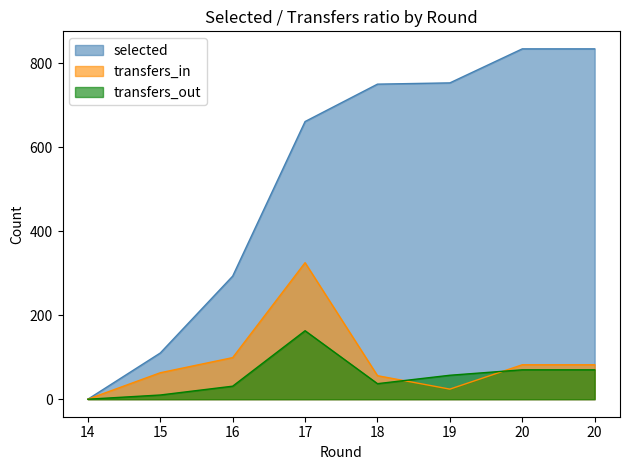

How many lines are shown in the chart?

3